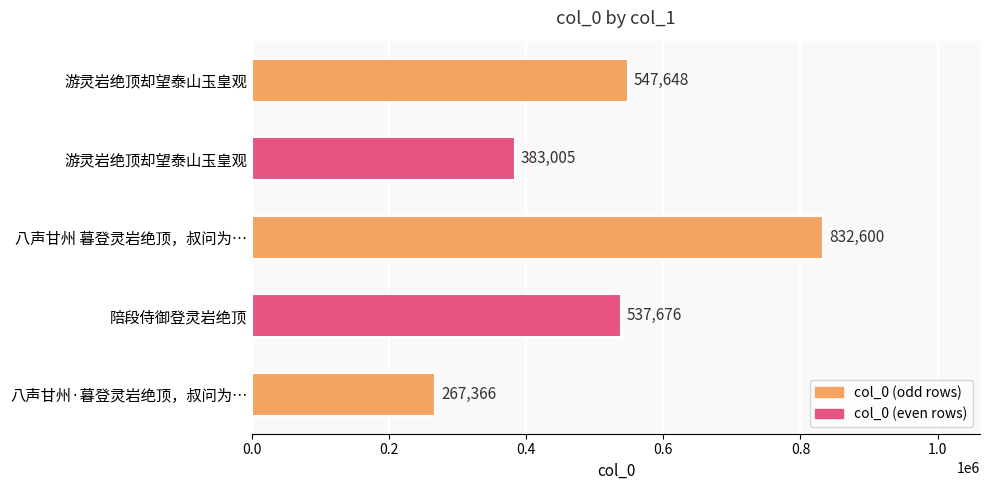

Count the number of data series in this chart.

1